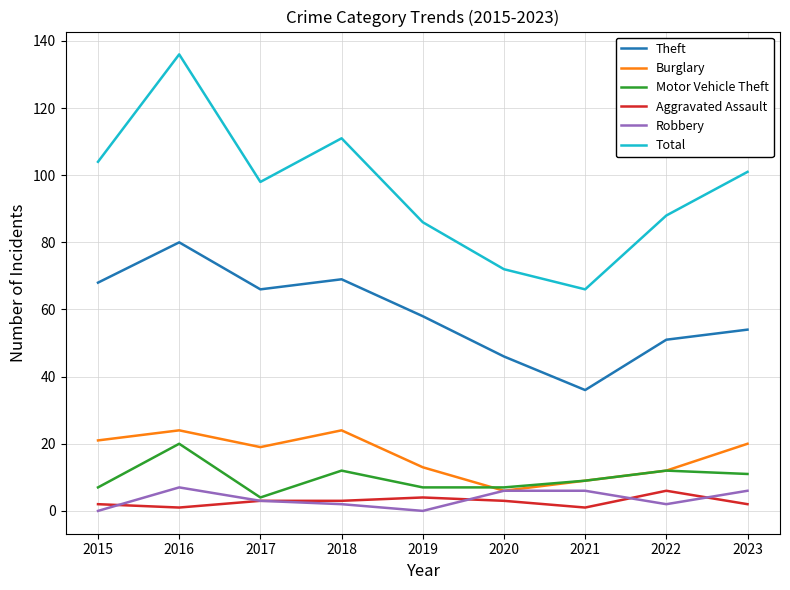

Is it true that Aggravated Assault equals 6 at 2022?

True